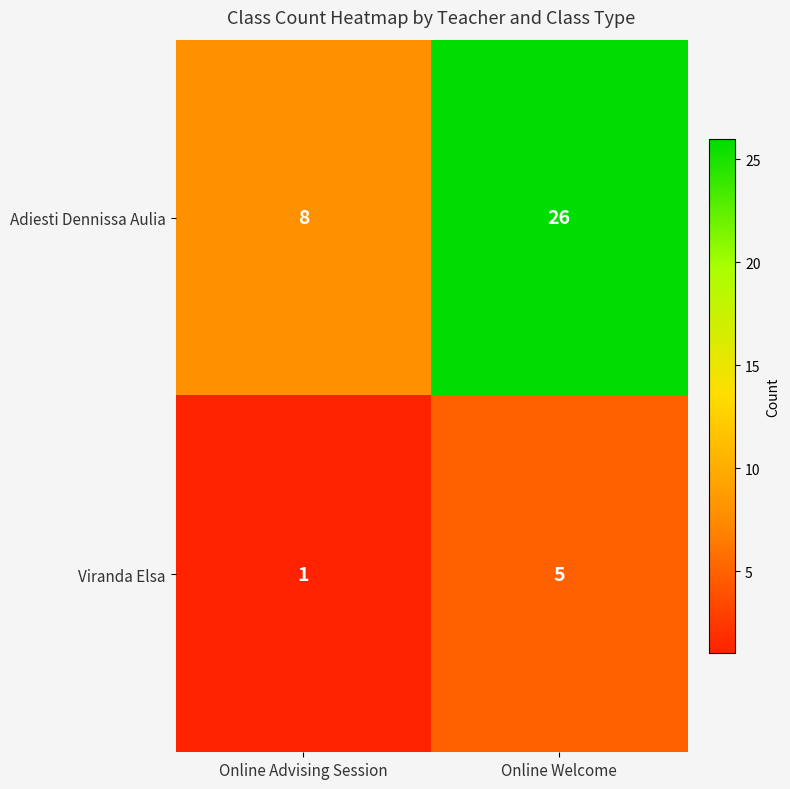

How many series are shown in this chart?

2